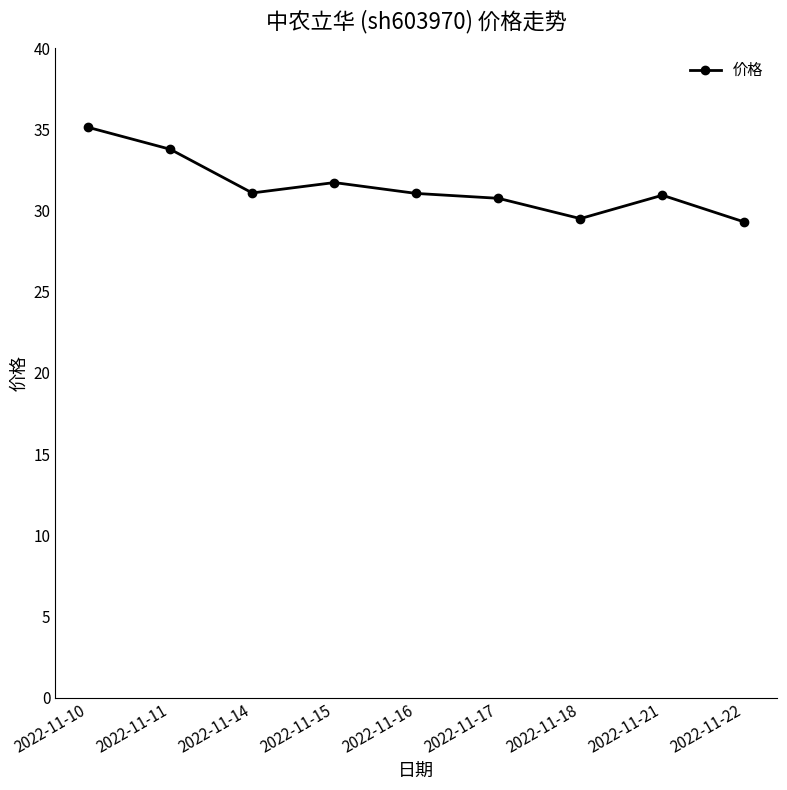

Where is the first local maximum?

2022-11-15